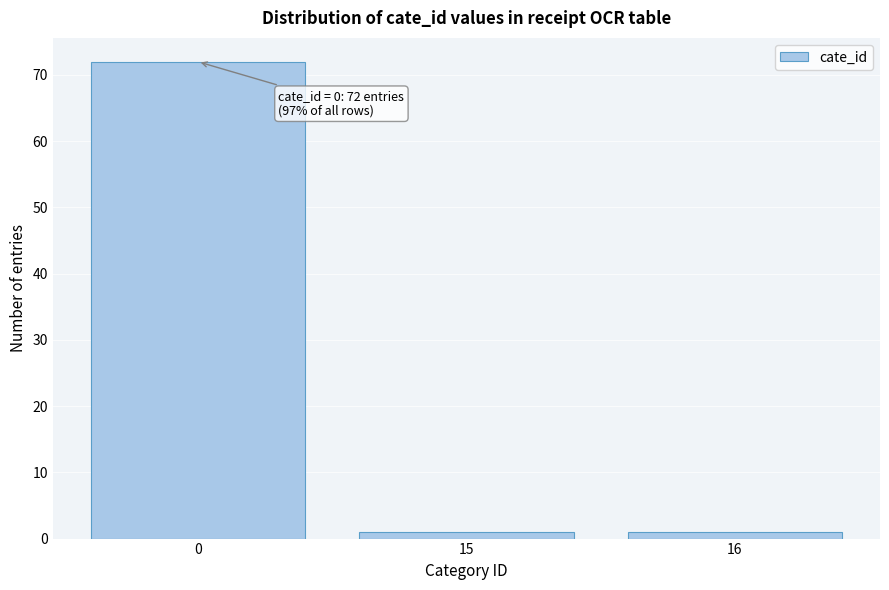

Reading right to left, what are all the values shown in this chart?

16=1	15=1	0=72